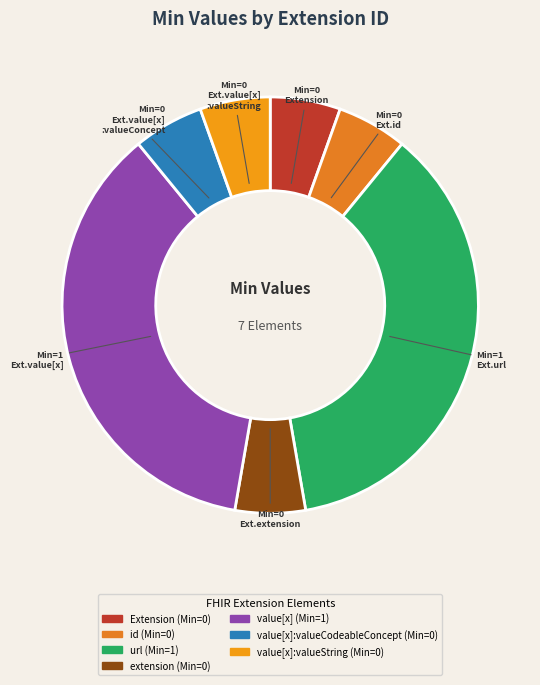

How many slices are in this pie chart?

7